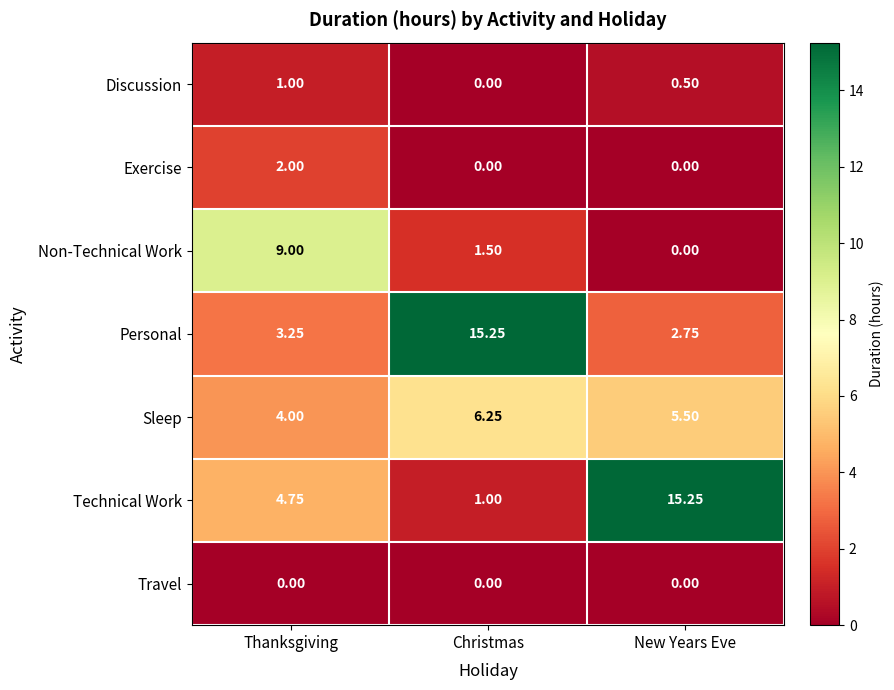

List the labels in order of Sleep value, smallest first.

Thanksgiving, New Years Eve, Christmas